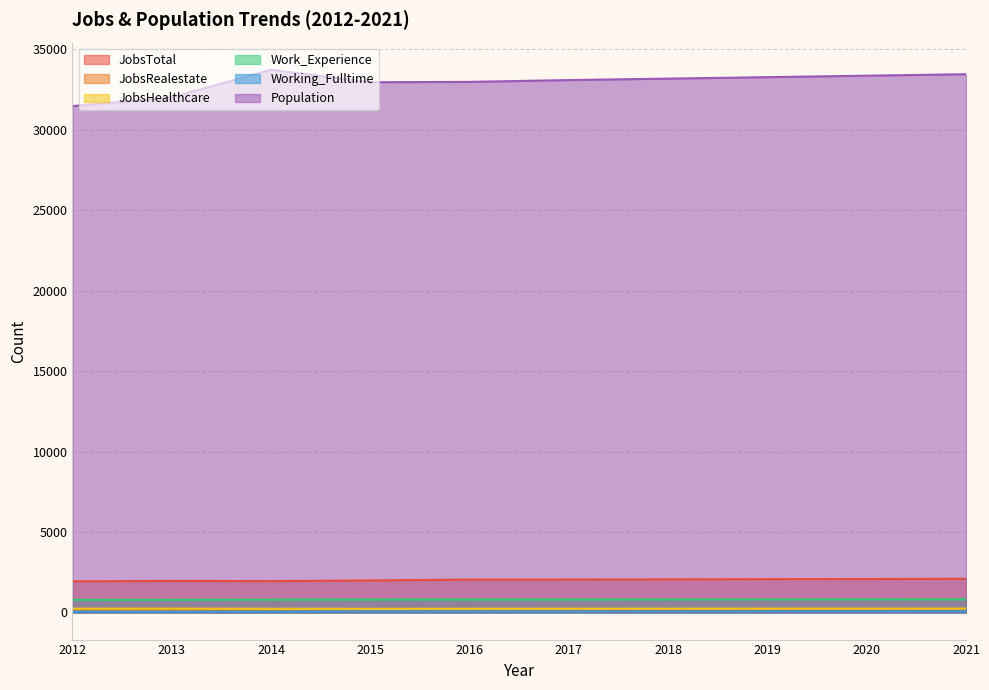

What is the value of the JobsHealthcare point at the 9th from the left?

239